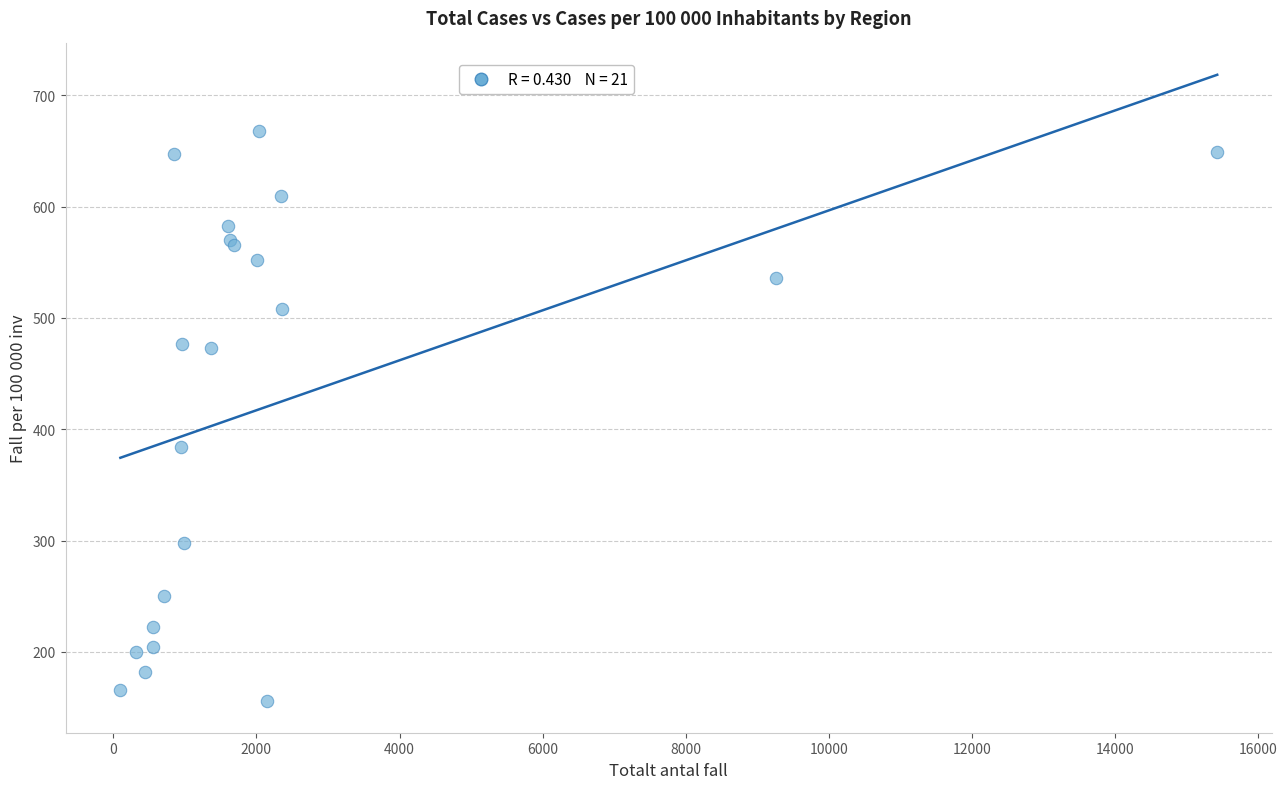

What Y value in the scatter plot is closest to 411?

383.9